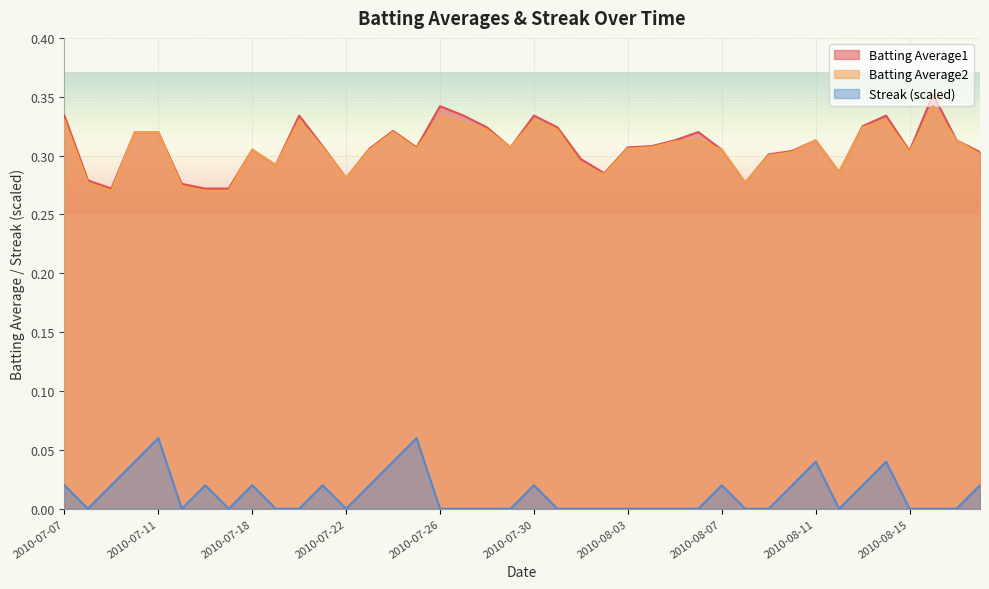

At which category does the chart reach its minimum across all series?

2010-07-08